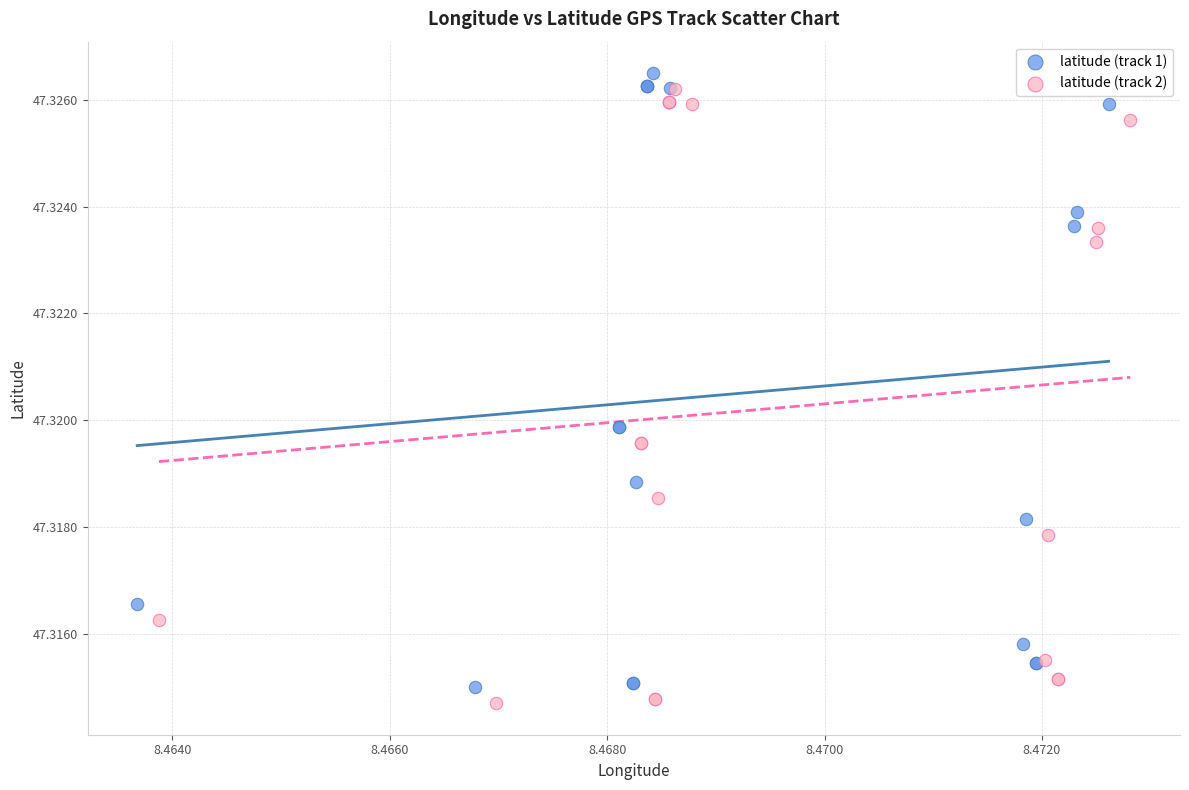

What are all the series names shown in the legend?

latitude (track 1), latitude (track 2)